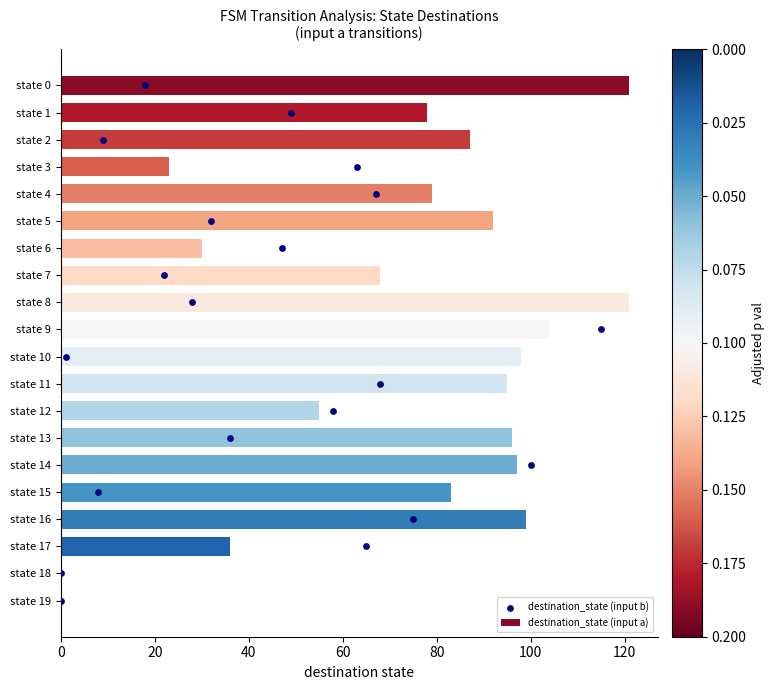

Is it true that destination_state (input a) equals -79 at state 18?

False